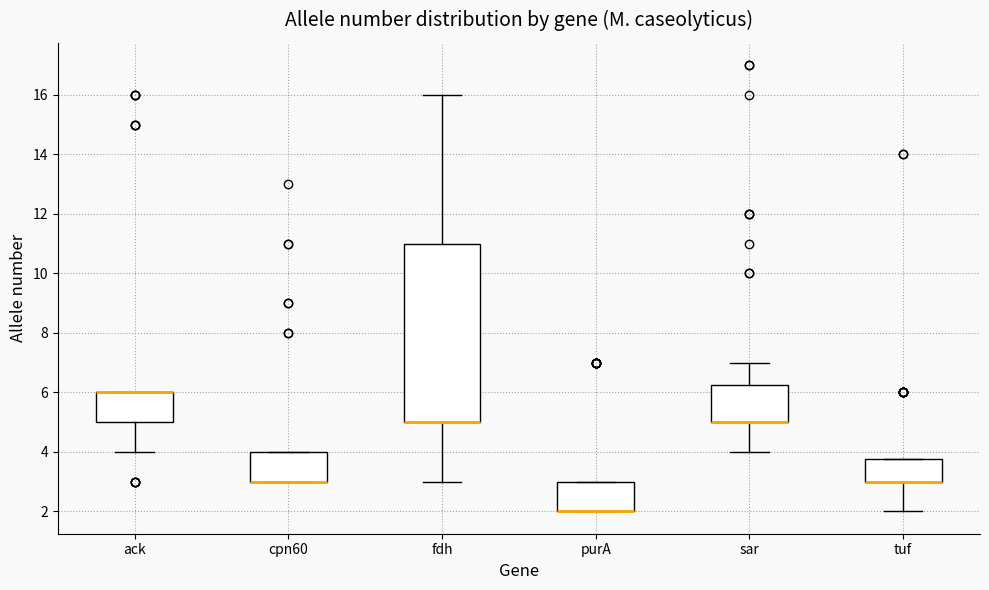

Reading left to right, read every box against the y-axis: the position of its median line, the range the box covers, and the ends of its whiskers. The values are not printed on the chart, so give them approximately, as read against the axis.

ack: median 6.0 (drawn on the box's upper edge), box 5.0 to 6.0, whiskers 4.0 to 6.0
cpn60: median 3.0 (drawn on the box's lower edge), box 3.0 to 4.0, whiskers 3.0 to 4.0
fdh: median 5.0 (drawn on the box's lower edge), box 5.0 to 11.0, whiskers 3.0 to 16.0
purA: median 2.0 (drawn on the box's lower edge), box 2.0 to 3.0, whiskers 2.0 to 3.0
sar: median 5.0 (drawn on the box's lower edge), box 5.0 to 6.2, whiskers 4.0 to 7.0
tuf: median 3.0 (drawn on the box's lower edge), box 3.0 to 3.8, whiskers 2.0 to 3.8